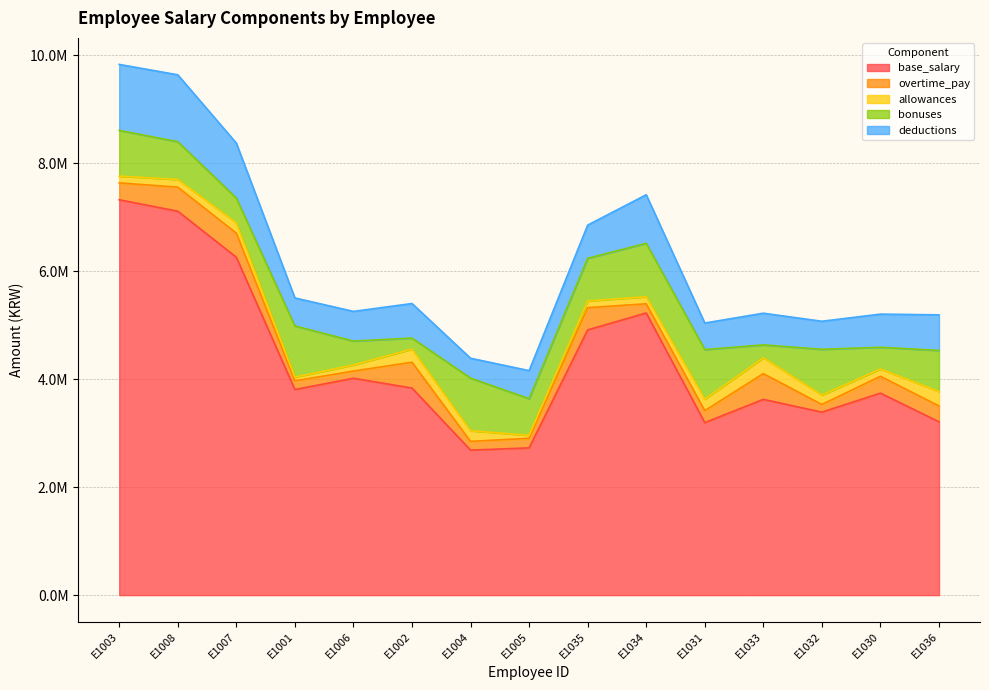

What is the difference between the maximum and minimum values in the base_salary series?

4635661